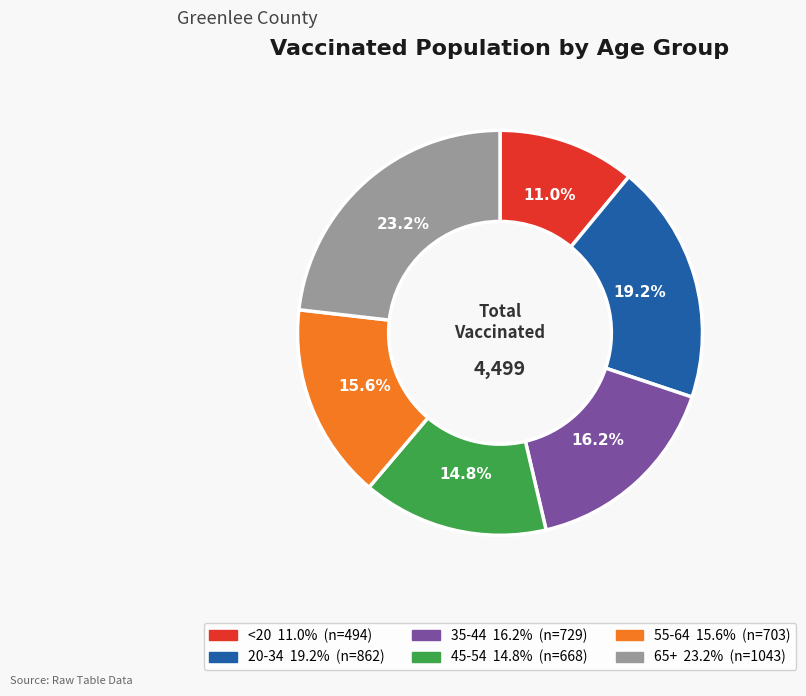

True or false: 45-54 accounts for 24% of the total.

False